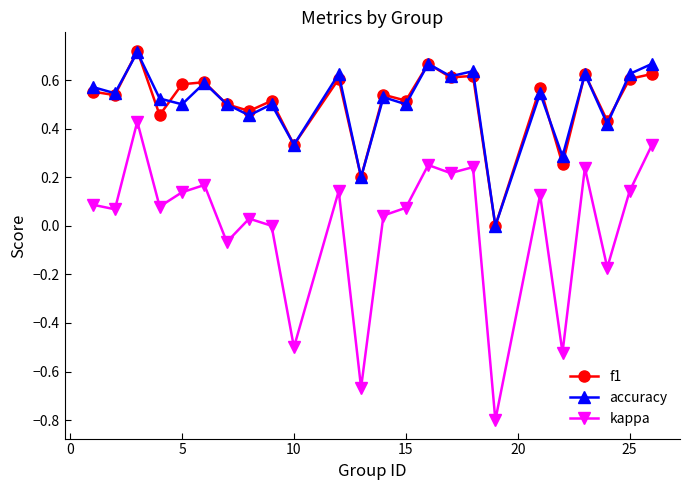

True or false: accuracy and kappa intersect in this chart.

False